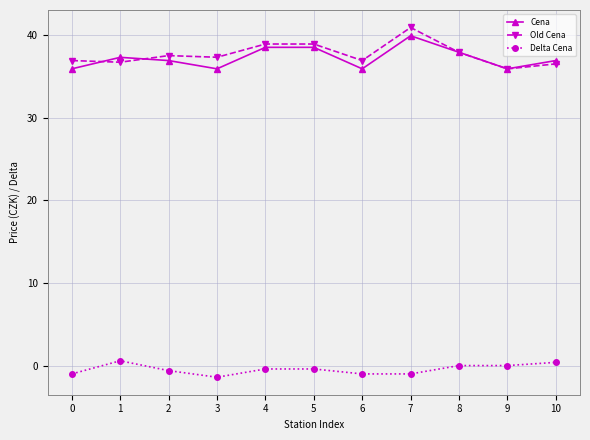

How many data points does each series have?

11